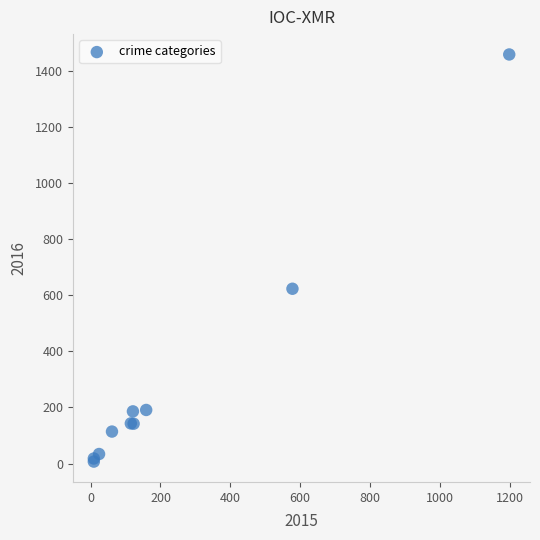

What Y value in the scatter plot is closest to 732?

623